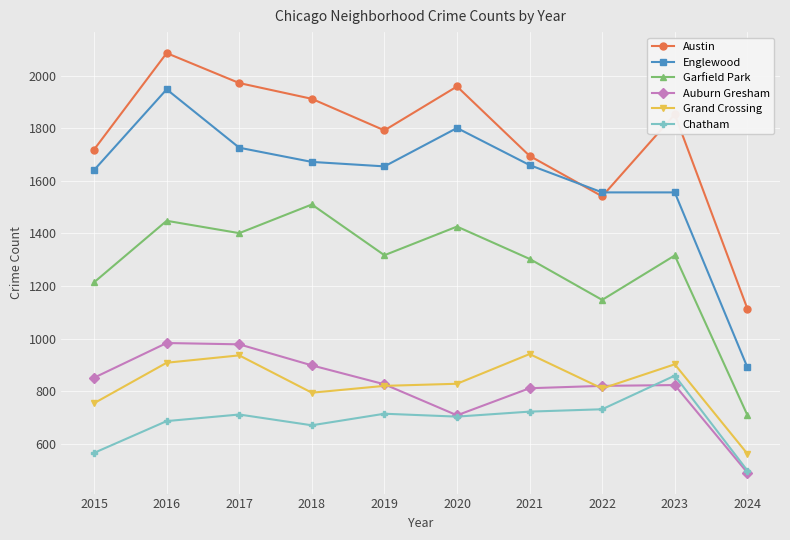

What are all the series names shown in the legend?

Austin, Englewood, Garfield Park, Auburn Gresham, Grand Crossing, Chatham